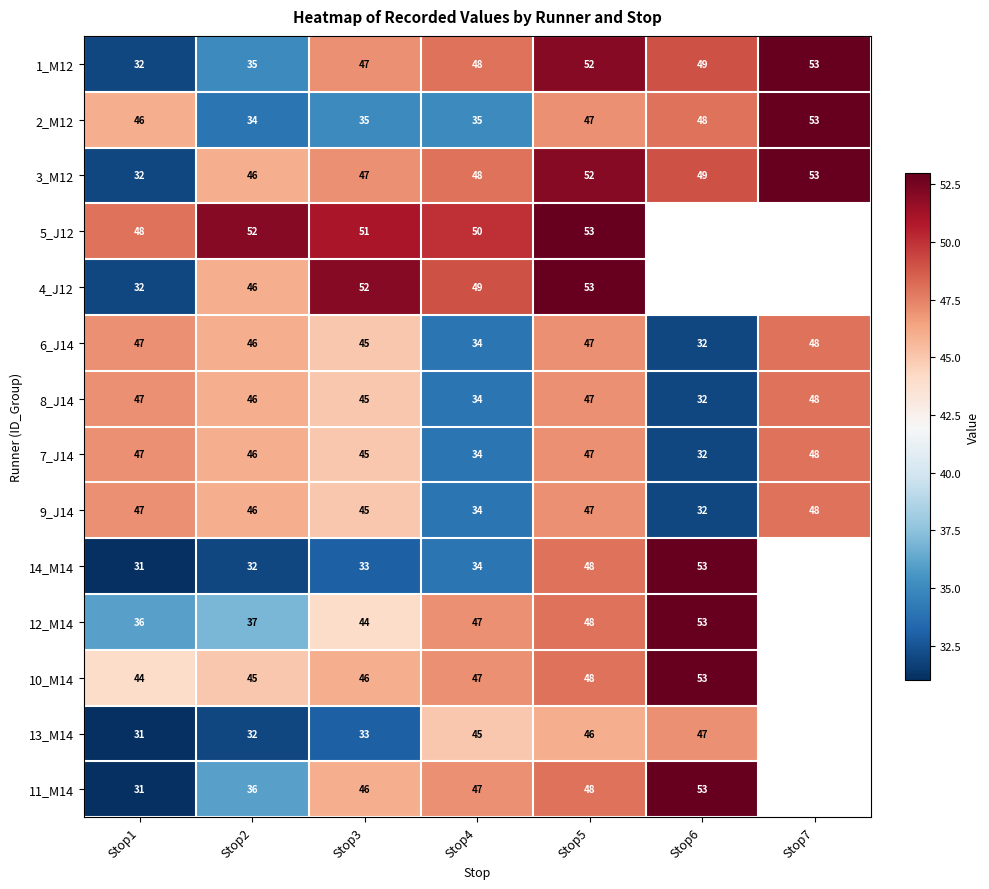

Is it true that 1_M12 equals 35 at Stop2?

True